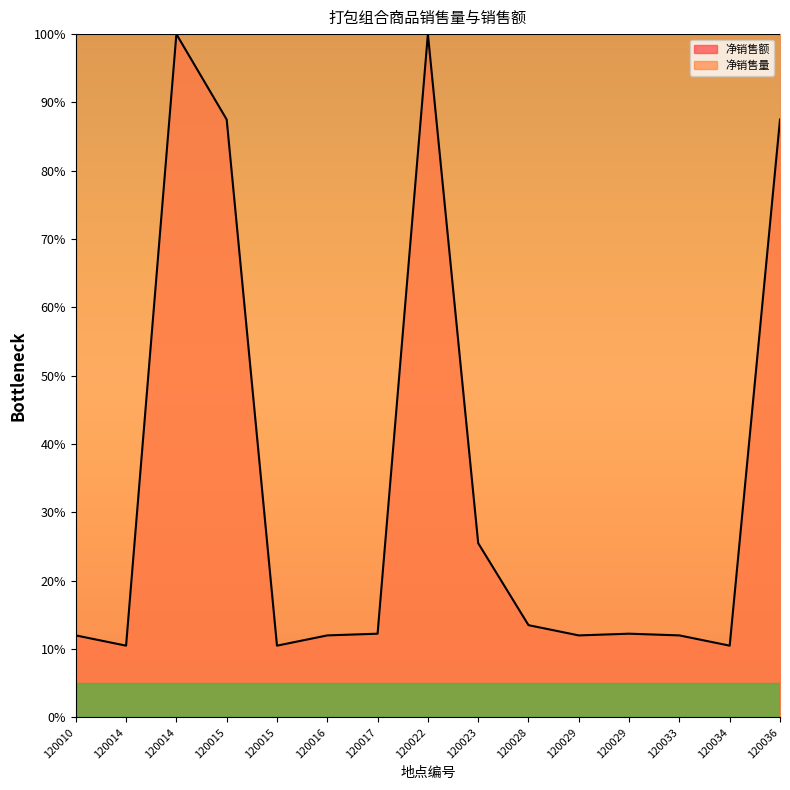

How many data points are less than 12?

3